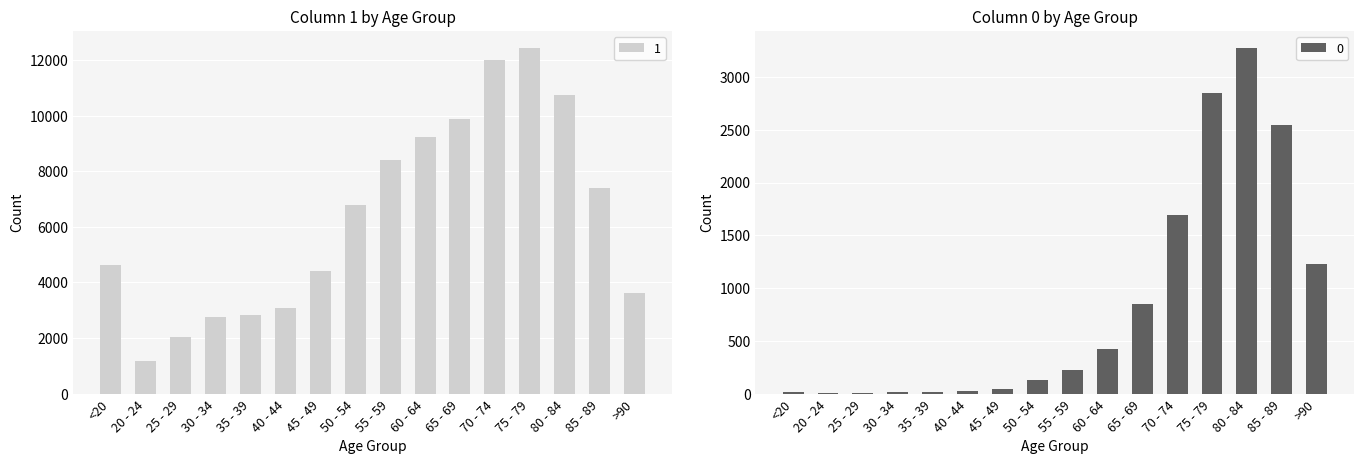

What position from the left is 80 - 84?

14